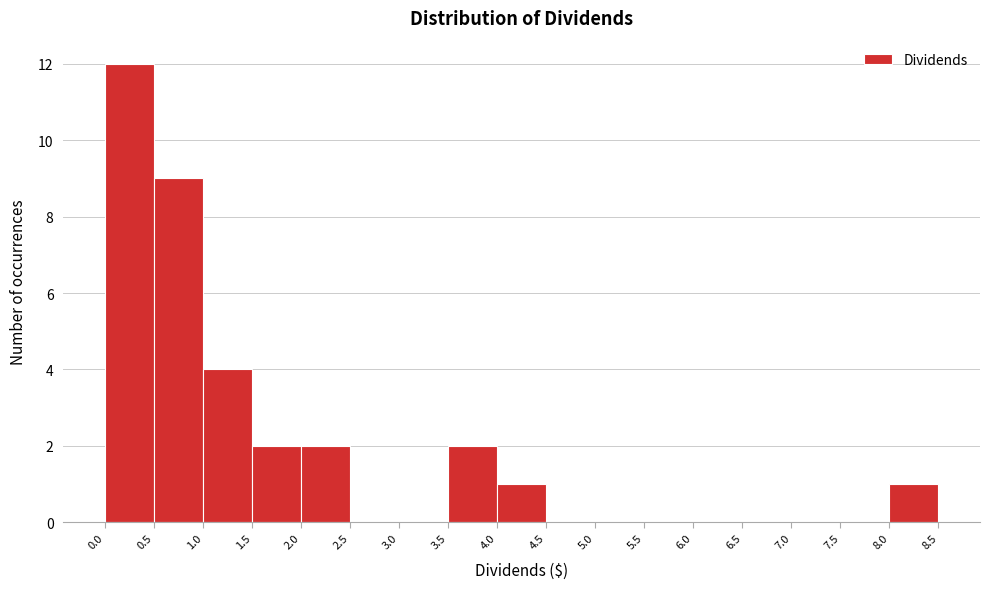

Reading left to right, list every bar in this chart as the range it spans on the x-axis followed by its height. The values are not printed on the chart, so give them approximately, as read against the axis.

0.0 to 0.5: 12
0.5 to 1.0: 9
1.0 to 1.5: 4
1.5 to 2.0: 2
2.0 to 2.5: 2
2.5 to 3.0: 0
3.0 to 3.5: 0
3.5 to 4.0: 2
4.0 to 4.5: 1
4.5 to 5.0: 0
5.0 to 5.5: 0
5.5 to 6.0: 0
6.0 to 6.5: 0
6.5 to 7.0: 0
7.0 to 7.5: 0
7.5 to 8.0: 0
8.0 to 8.5: 1